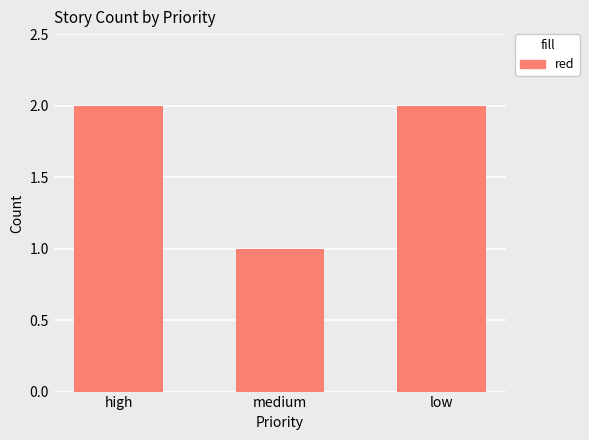

What is the change in value from high to medium?

-1